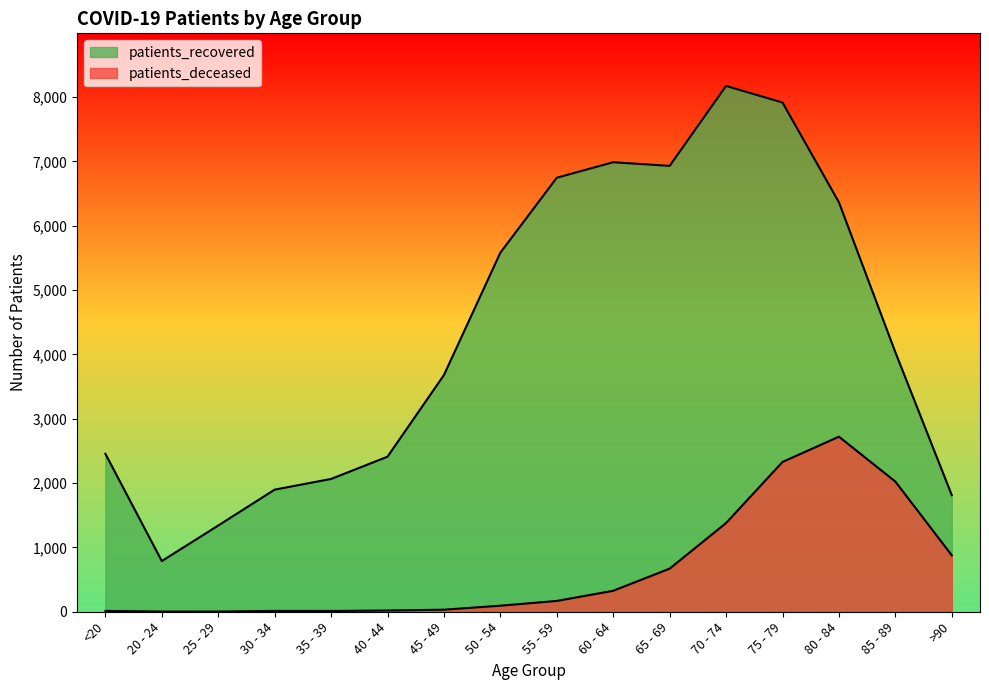

What is the label of the 11th point from the right?

40 - 44